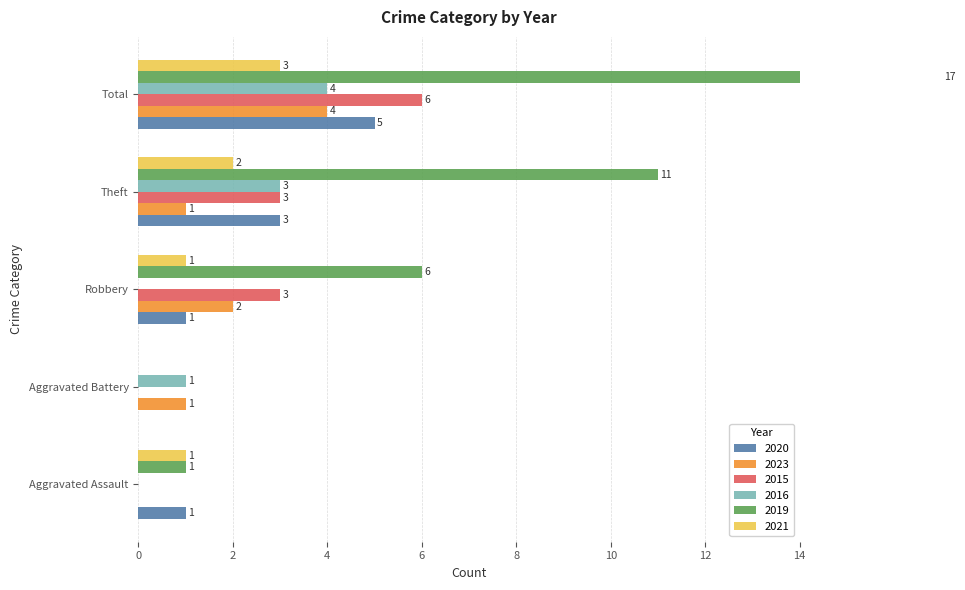

How many bars are there in each group?

6